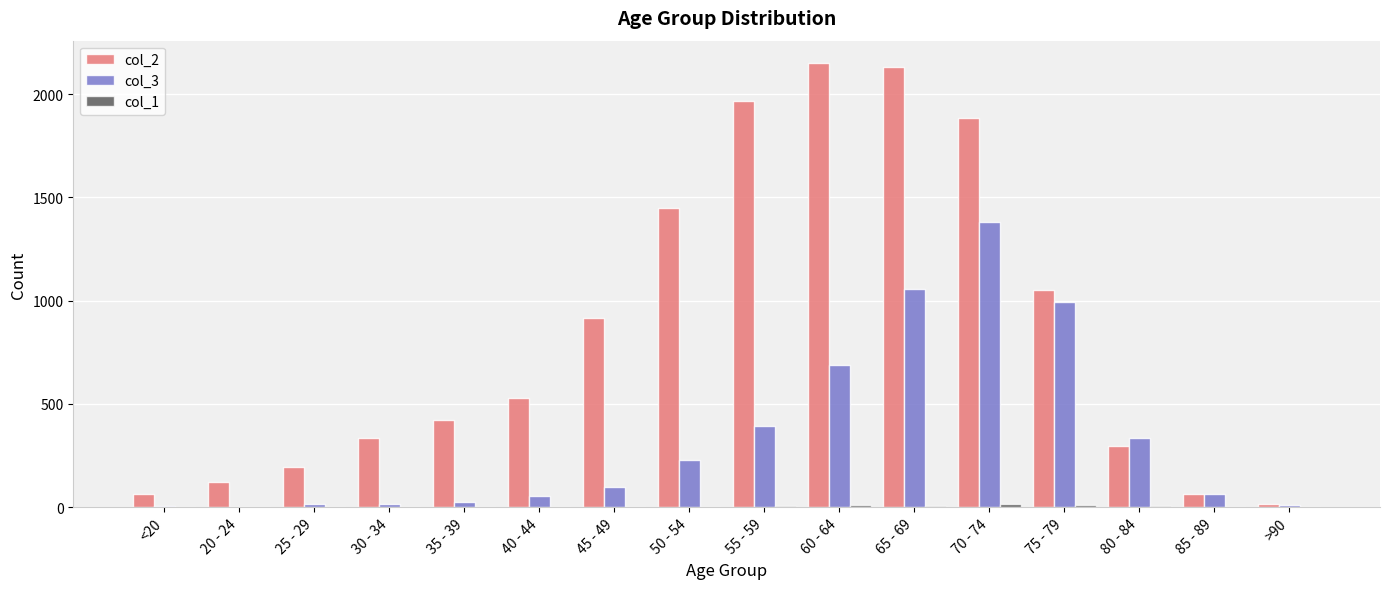

Where is col_2 nearest to the value 1083?

75 - 79